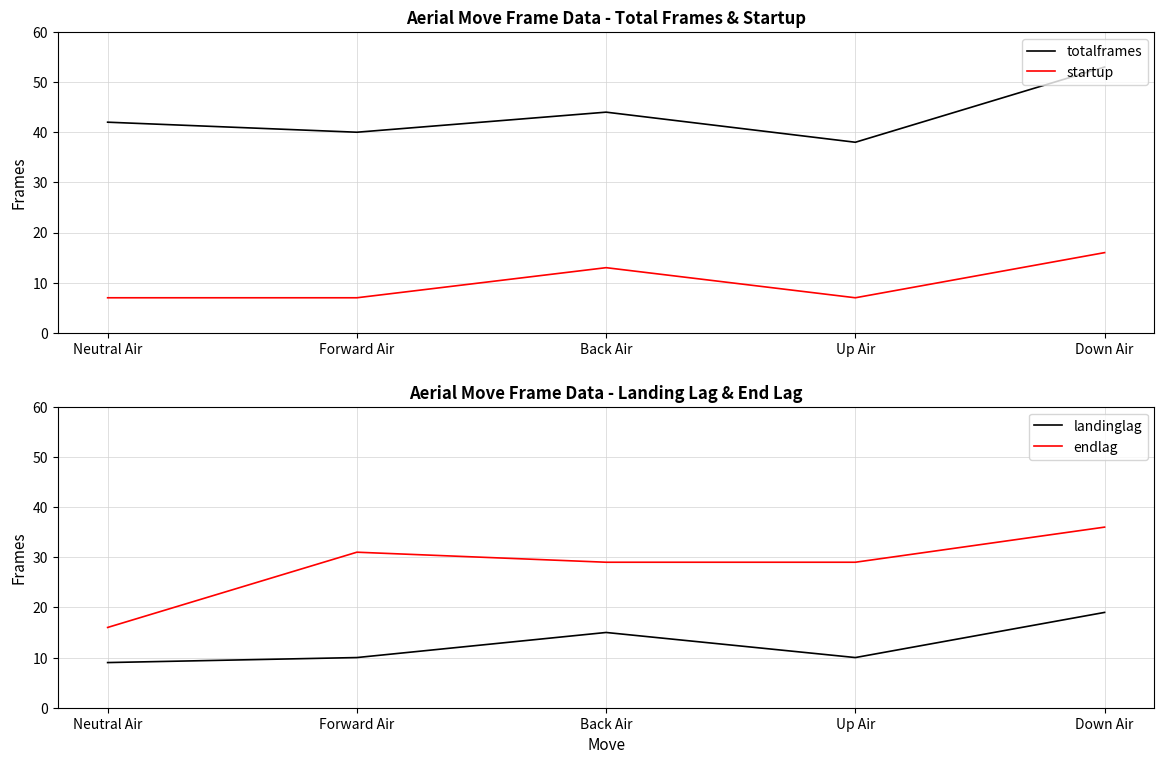

What is the sum of the startup values at Up Air and Down Air?

23